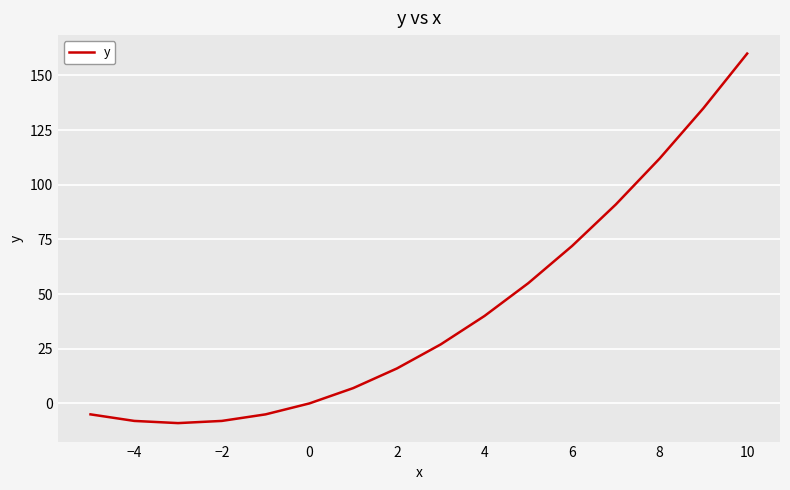

What is the difference between the maximum and minimum values?

169